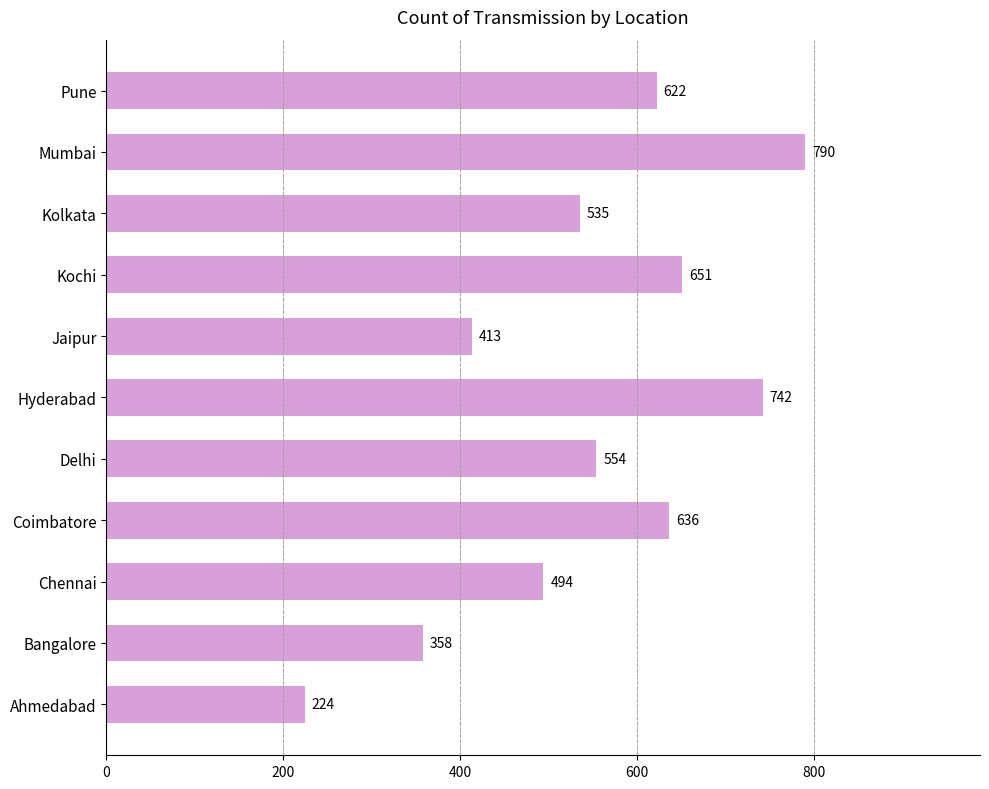

What is the maximum value shown in the chart?

790